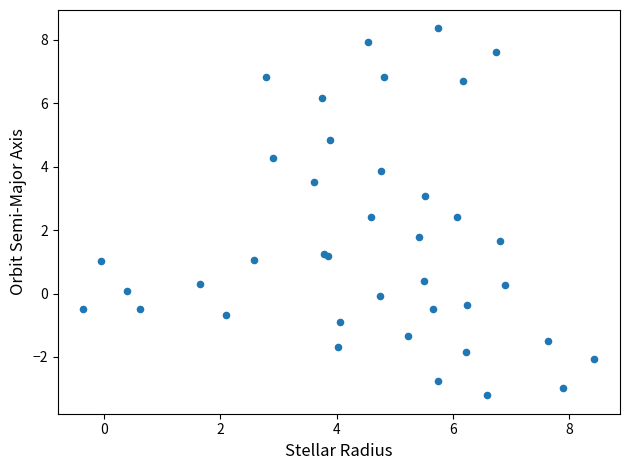

What Y value in the scatter plot is closest to 2?

1.8